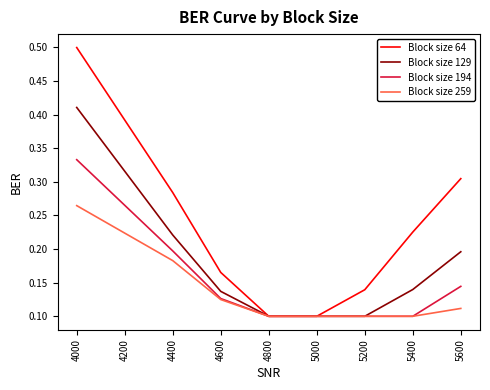

Rank the series by their average value, from lowest to highest.

Block size 259, Block size 194, Block size 129, Block size 64